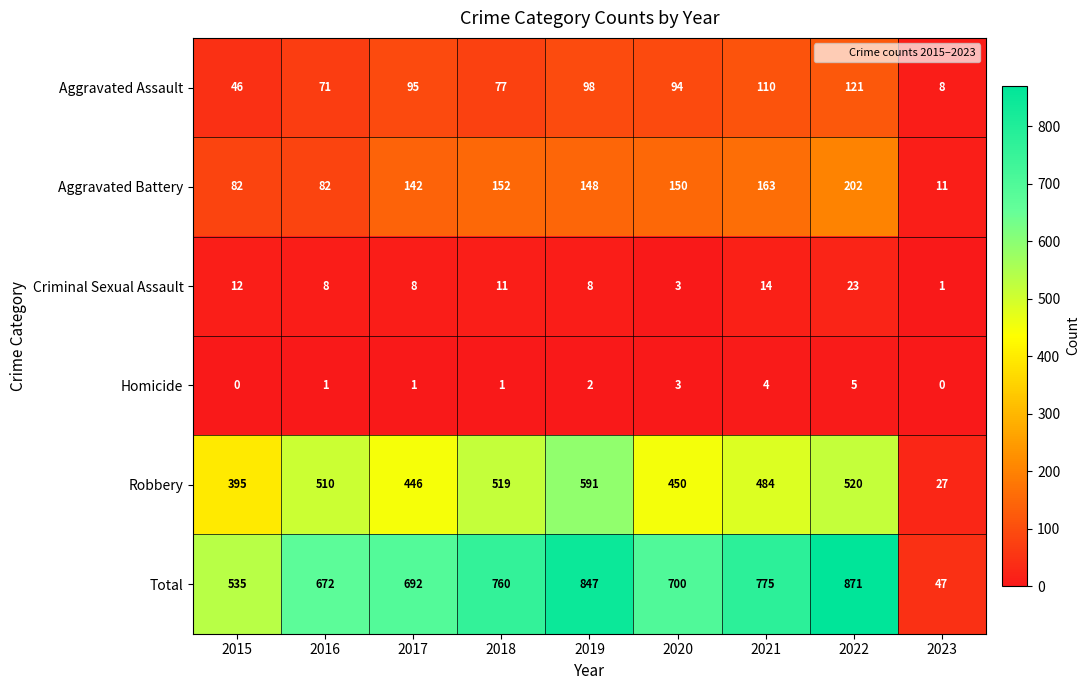

What is the average value of the Aggravated Assault series?

80